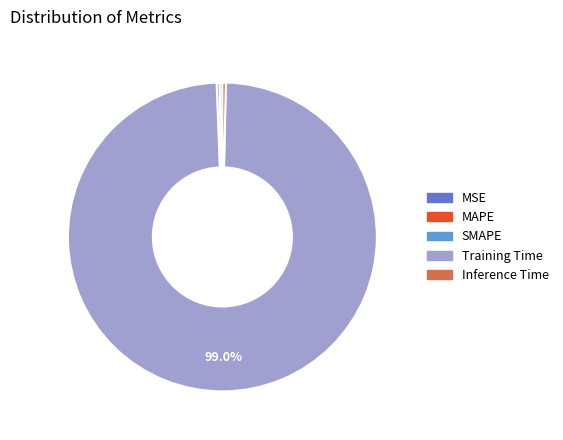

Which slice is the largest?

Training Time